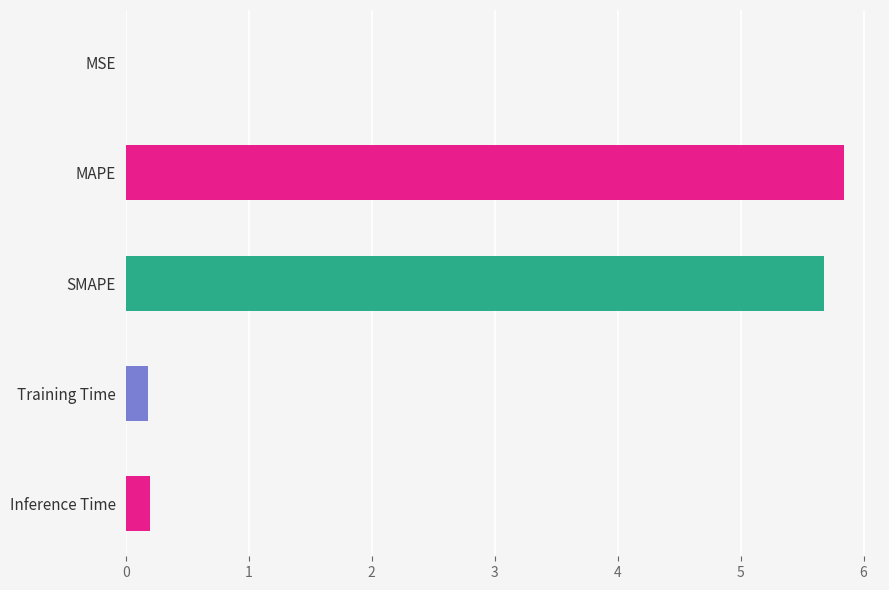

Which has a higher value, MSE or MAPE?

MAPE